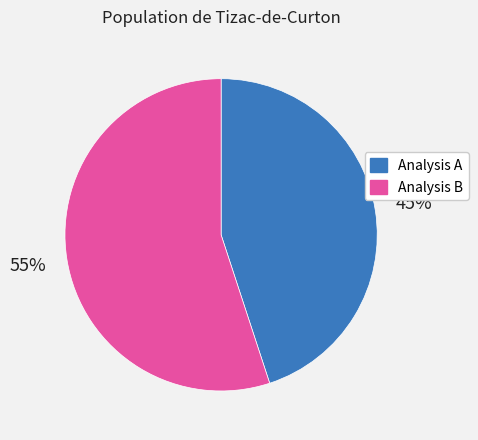

True or false: Analysis A accounts for 45% of the total.

True